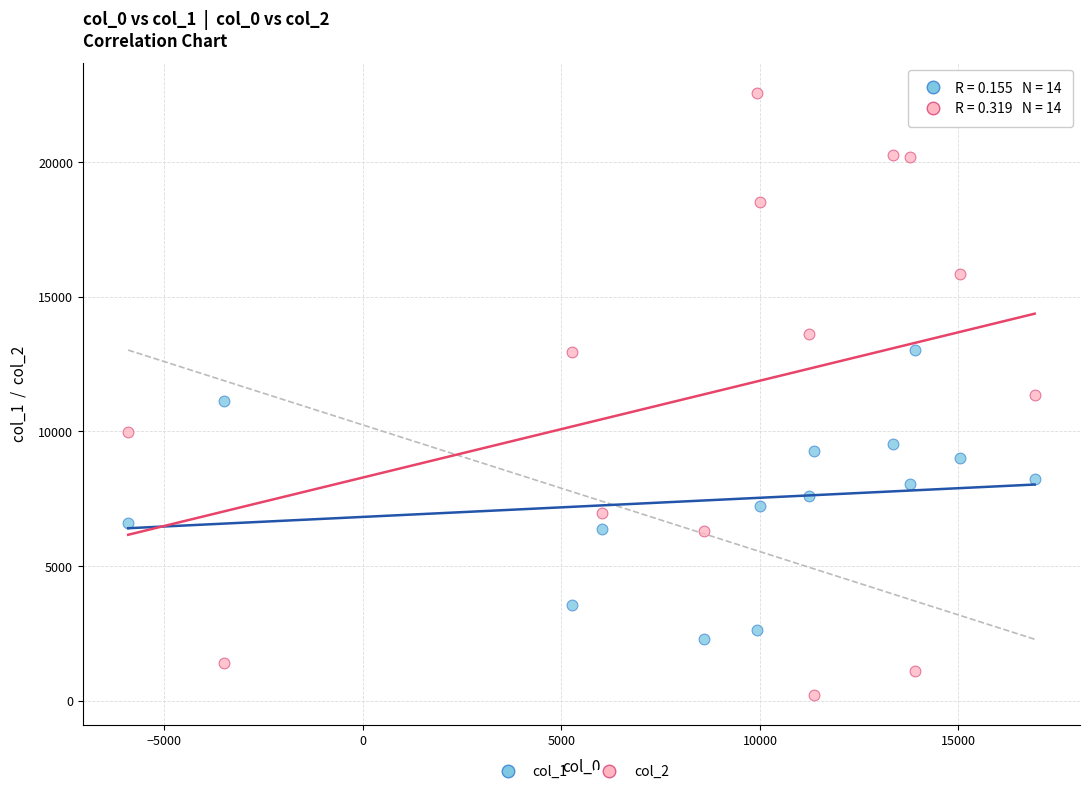

Across all data points, what is the range of Y values (max minus min)?

22347.5